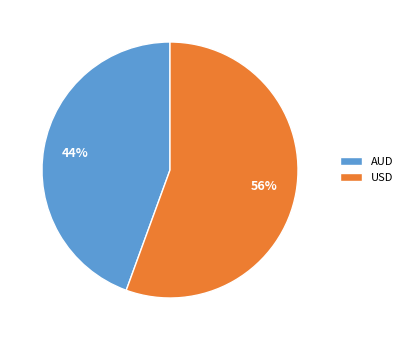

To the nearest percent, what is the average slice percentage?

50%